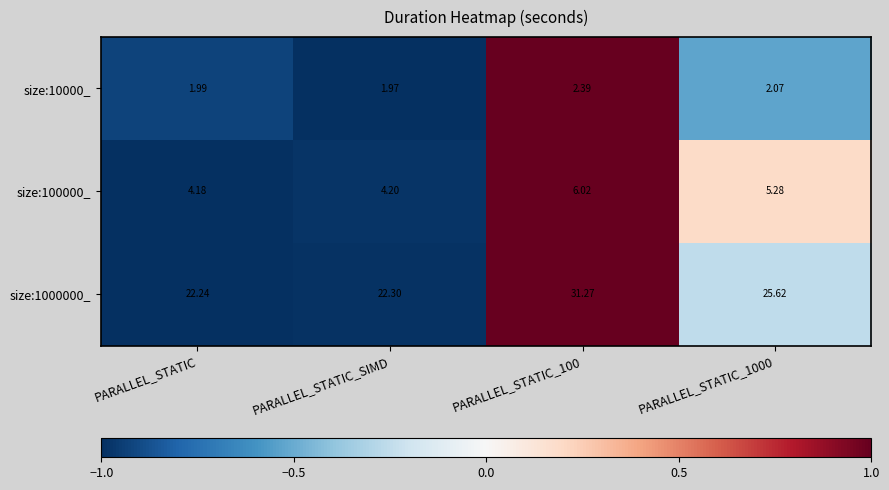

Is the value of size:10000_ at PARALLEL_STATIC_SIMD greater than the value of size:1000000_ at PARALLEL_STATIC?

No